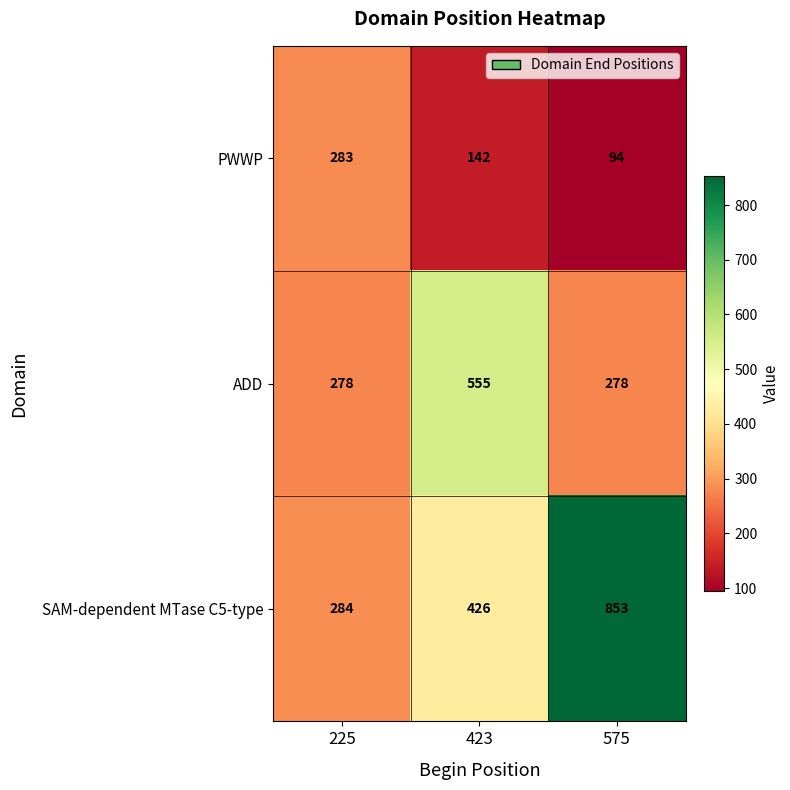

What is the difference between the maximum and minimum values in the SAM-dependent MTase C5-type series?

569